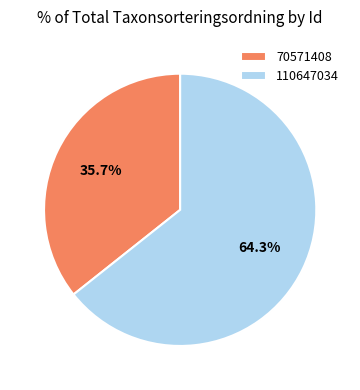

What is the largest slice in the pie chart?

110647034